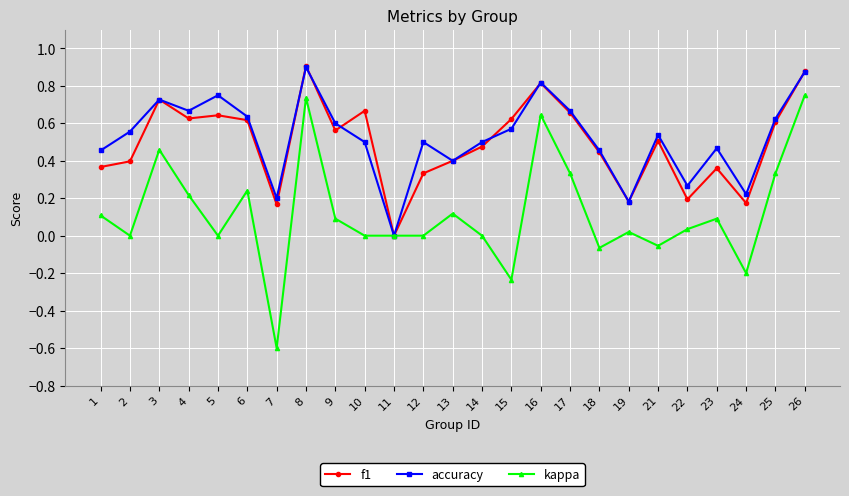

Count the number of categories in the chart.

25